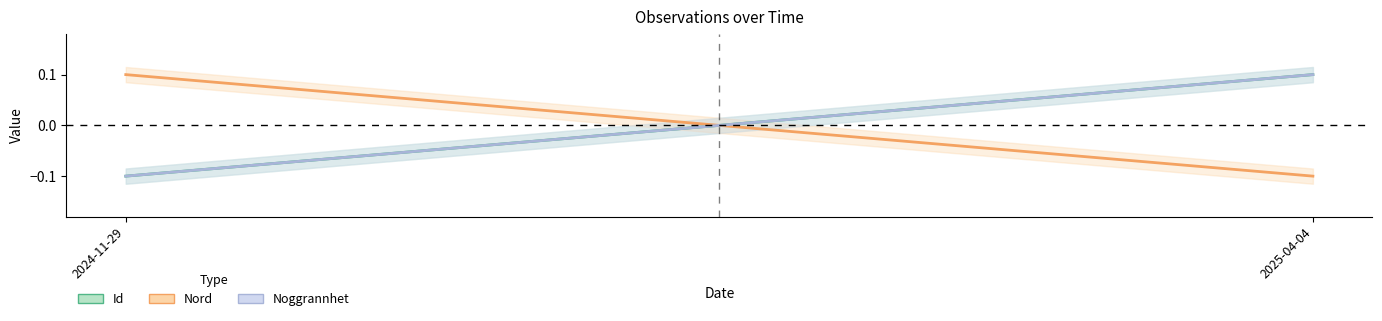

Reading right to left, what are all the values shown in this chart?

Id: 2025-04-04=0.1	2024-11-29=-0.1
Nord: 2025-04-04=-0.1	2024-11-29=0.1
Noggrannhet: 2025-04-04=0.1	2024-11-29=-0.1